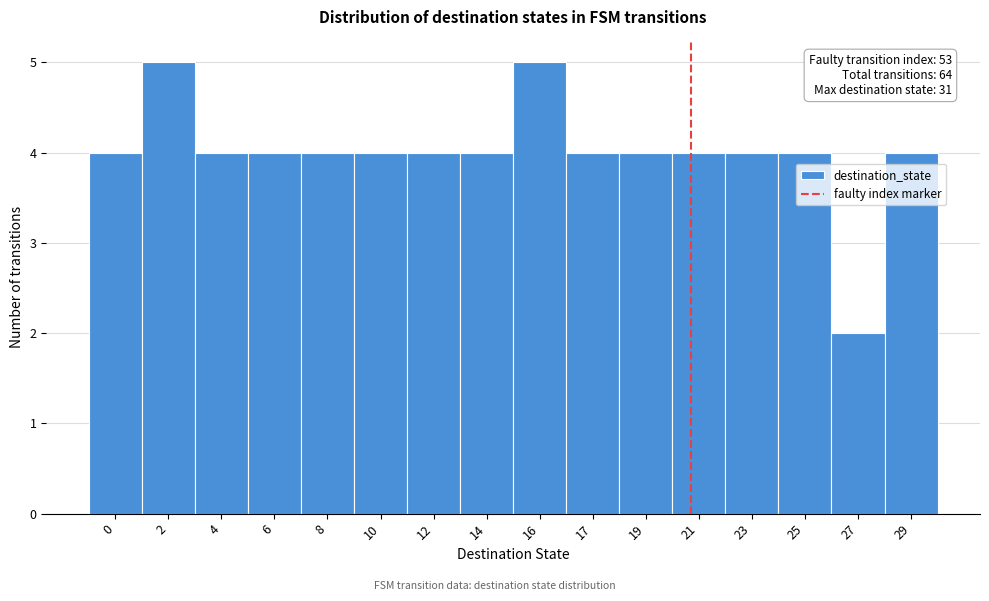

Reading left to right, what are all the values shown in this chart?

0=4	2=5	4=4	6=4	8=4	10=4	12=4	14=4	16=5	17=4	19=4	21=4	23=4	25=4	27=2	29=4